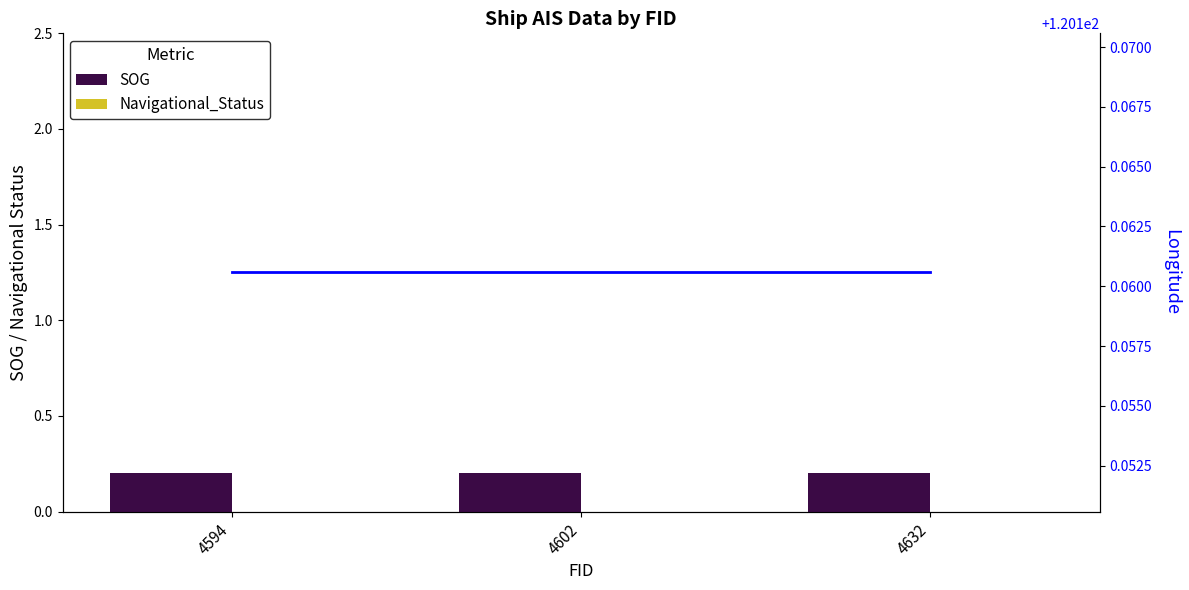

Where is Longitude nearest to the value 120?

4594